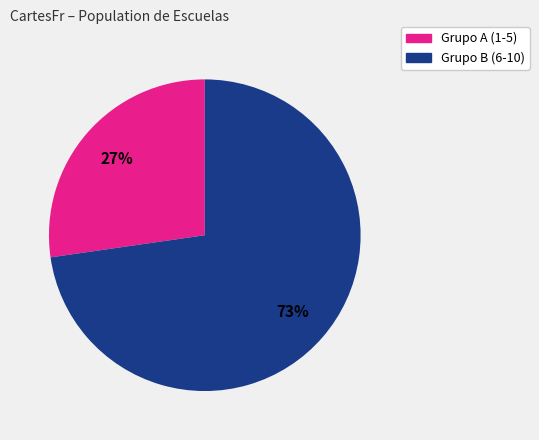

Does any single category account for the majority?

Yes